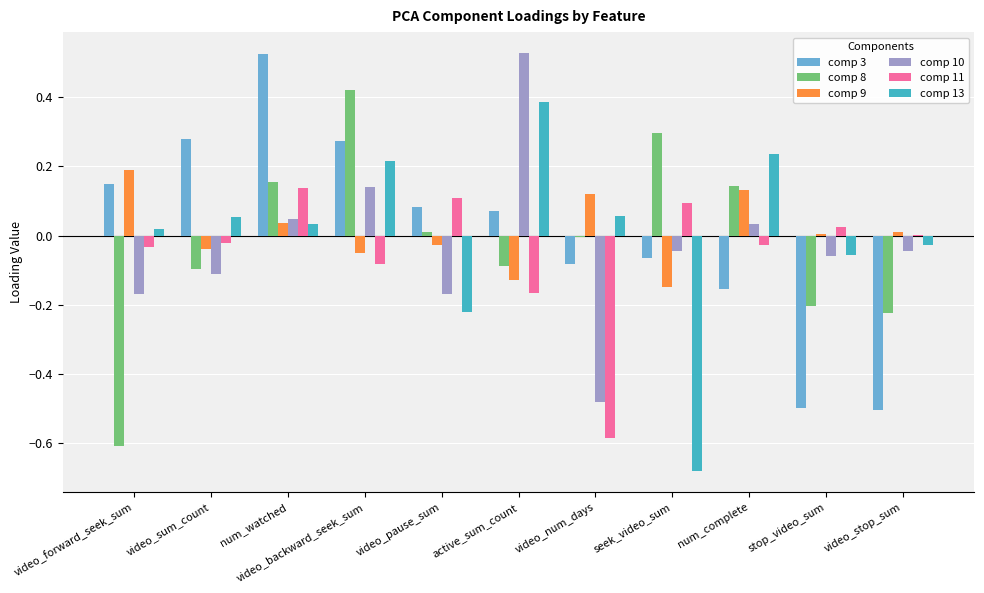

Between seek_video_sum and num_complete, which series saw the biggest shift?

comp 13